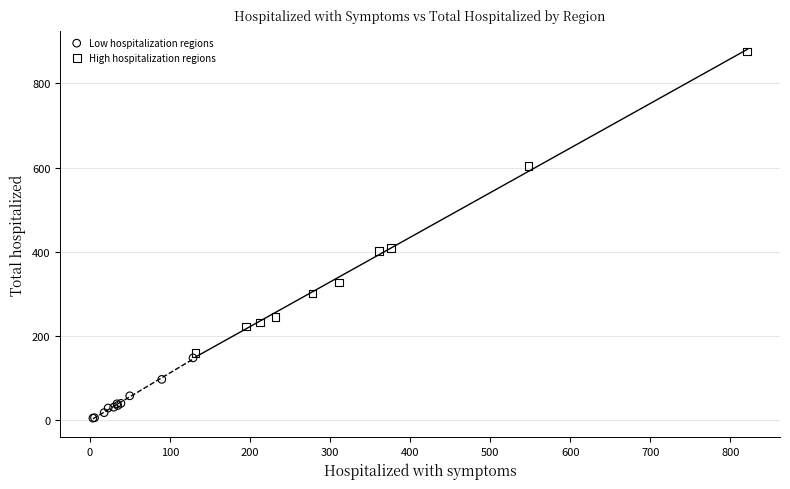

Which series reaches the minimum Y coordinate?

Low hospitalization regions